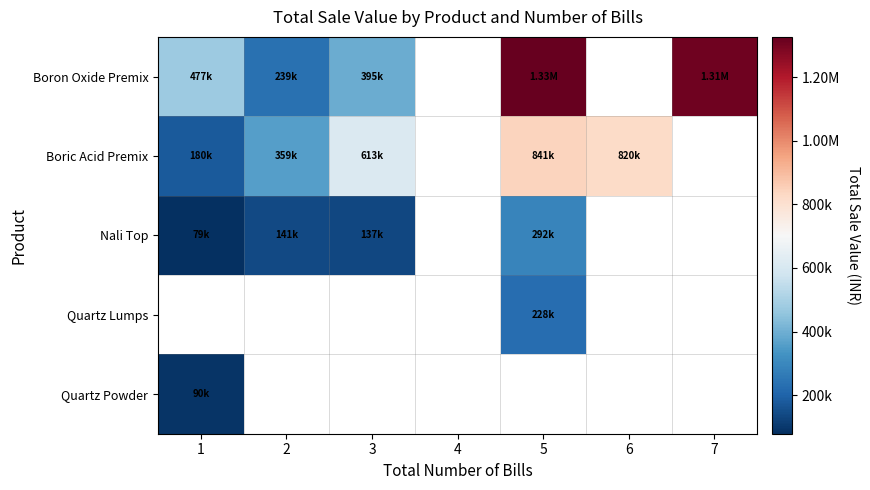

What is the greatest value displayed?

1326375.0